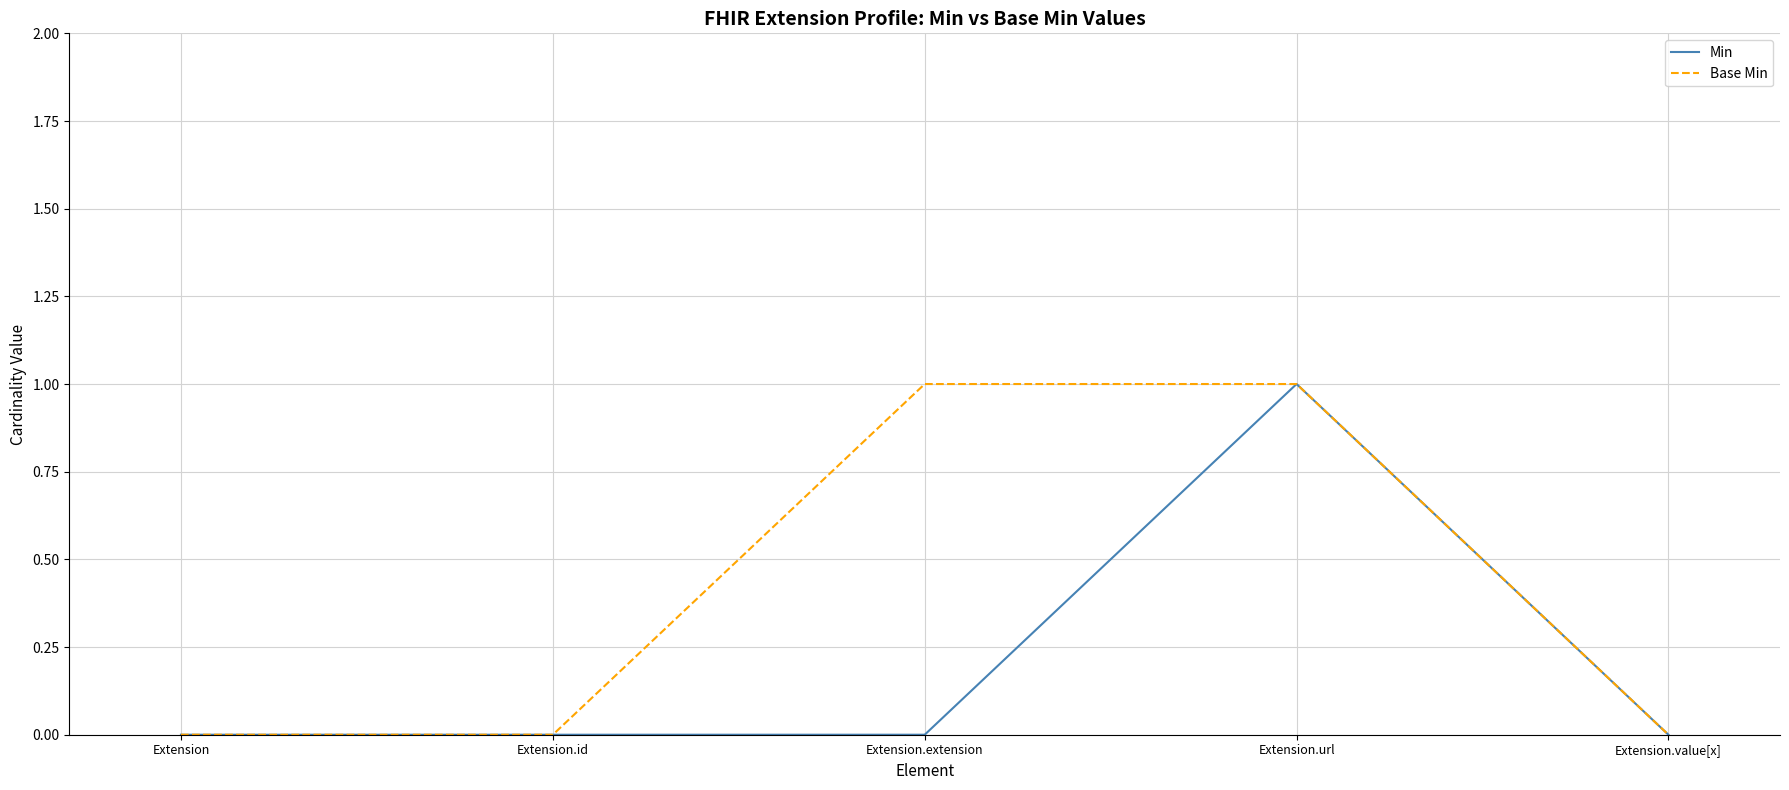

Which series changed the most between Extension.extension and Extension.url?

Min